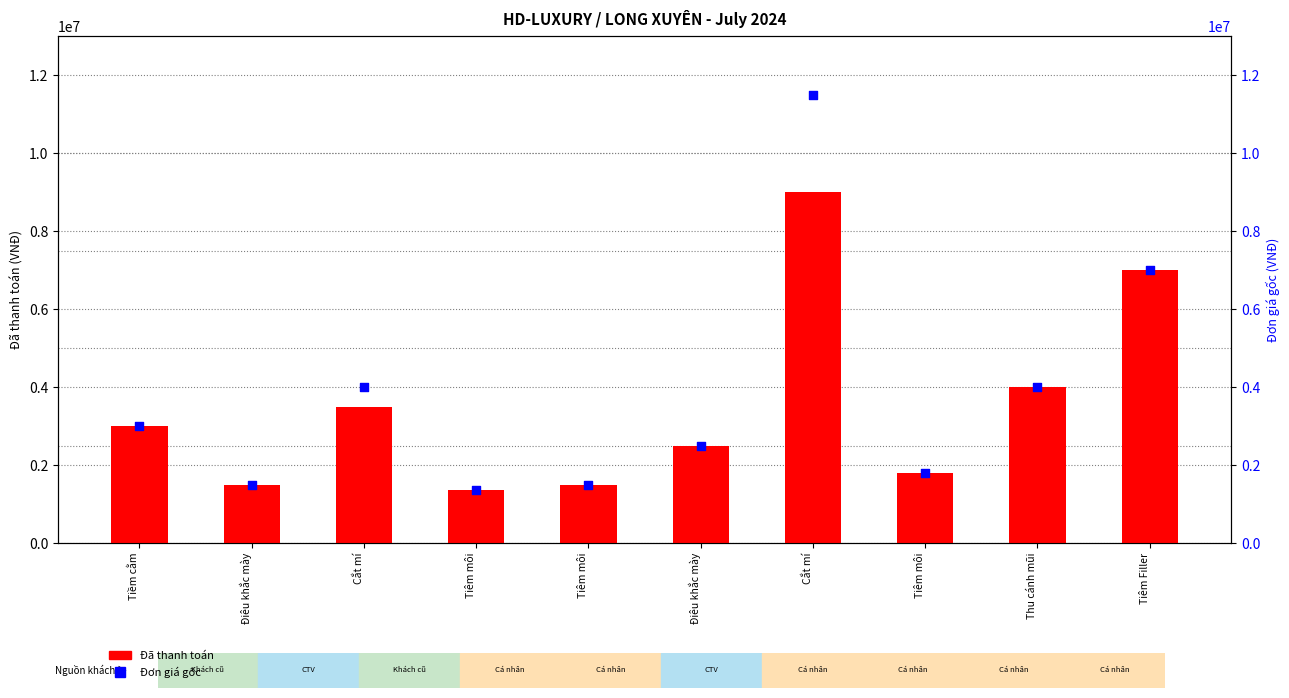

Which series reaches the maximum Y coordinate?

Đơn giá gốc